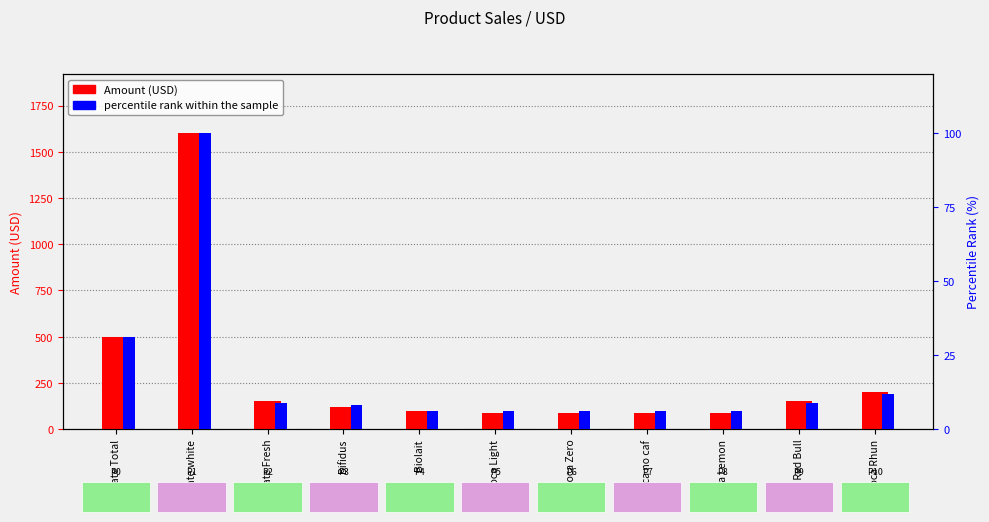

What is the average value of the Amount (USD) series?

289